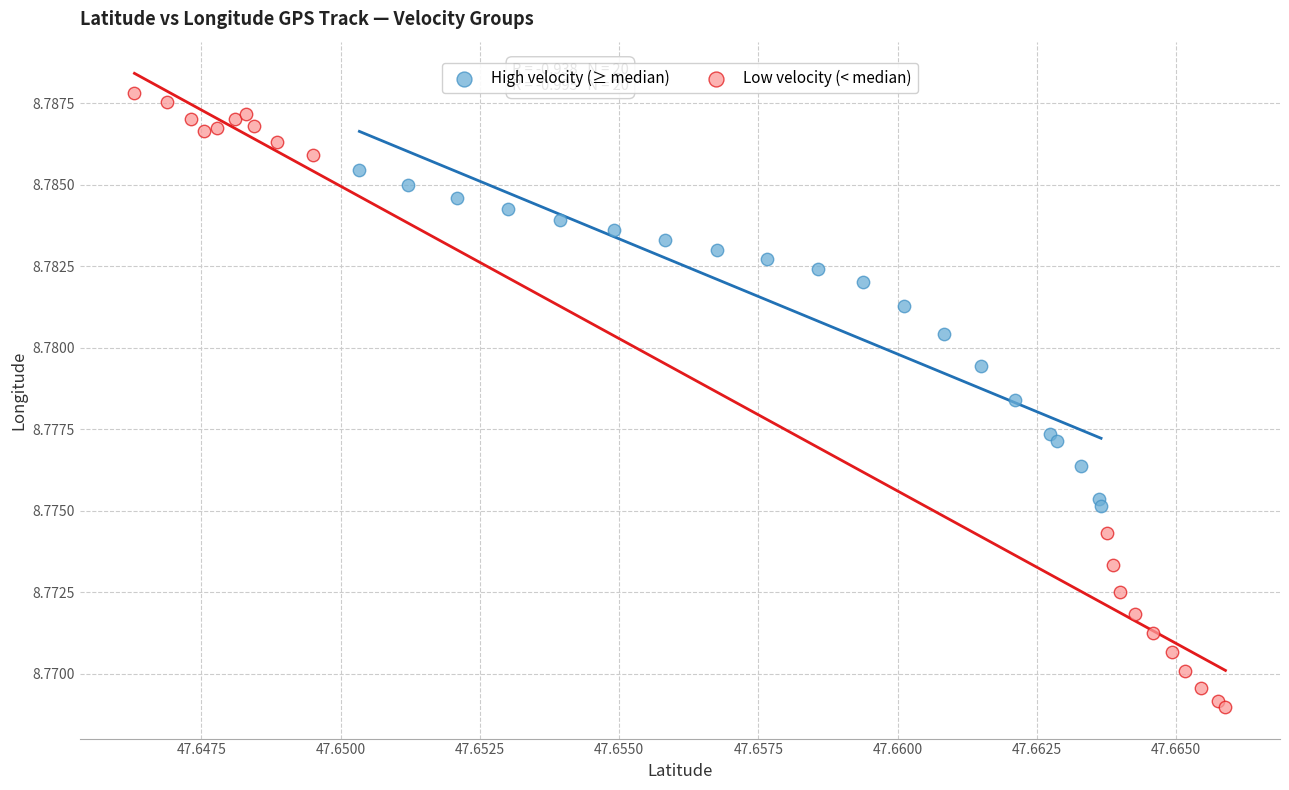

Which series has the largest Y range (max minus min)?

Low velocity (< median)